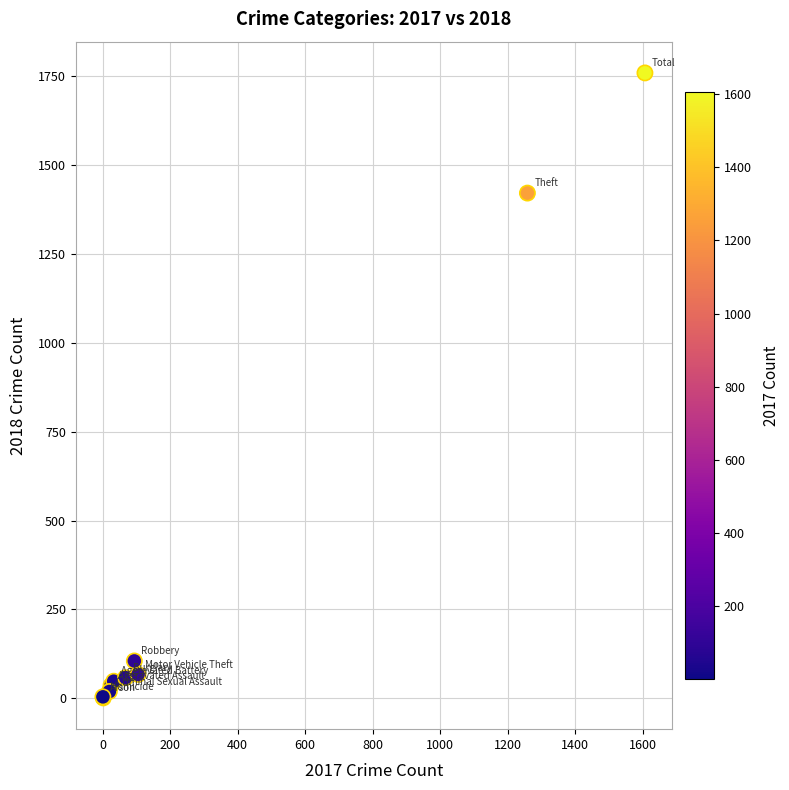

What Y value in the scatter plot is closest to 880?

1421